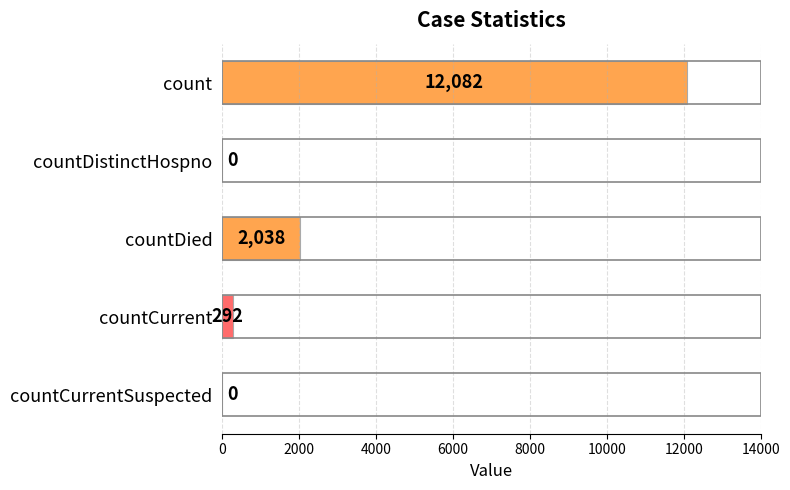

What is the sum of all values?

14412